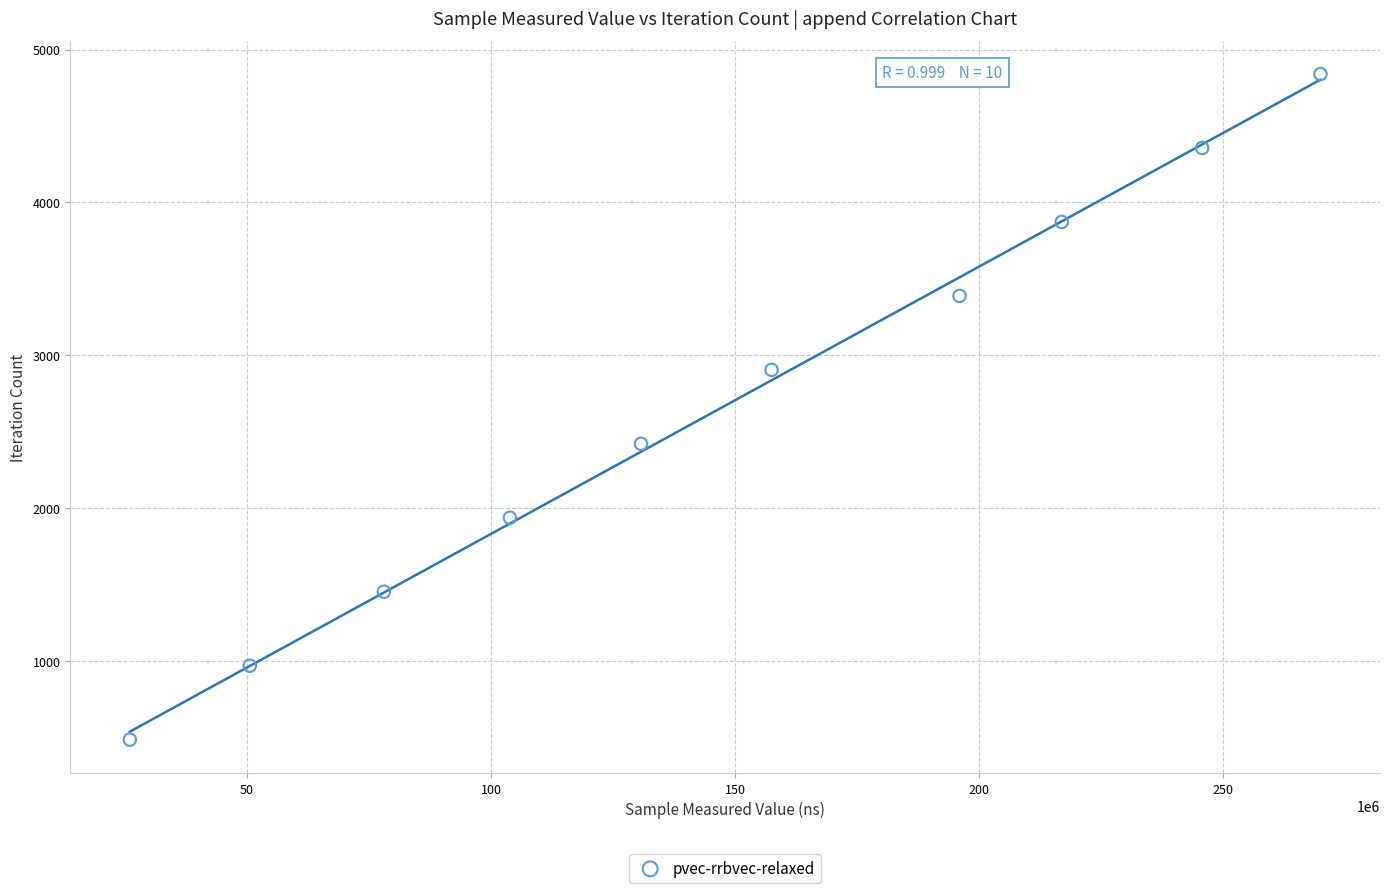

What is the average X value?

147527005